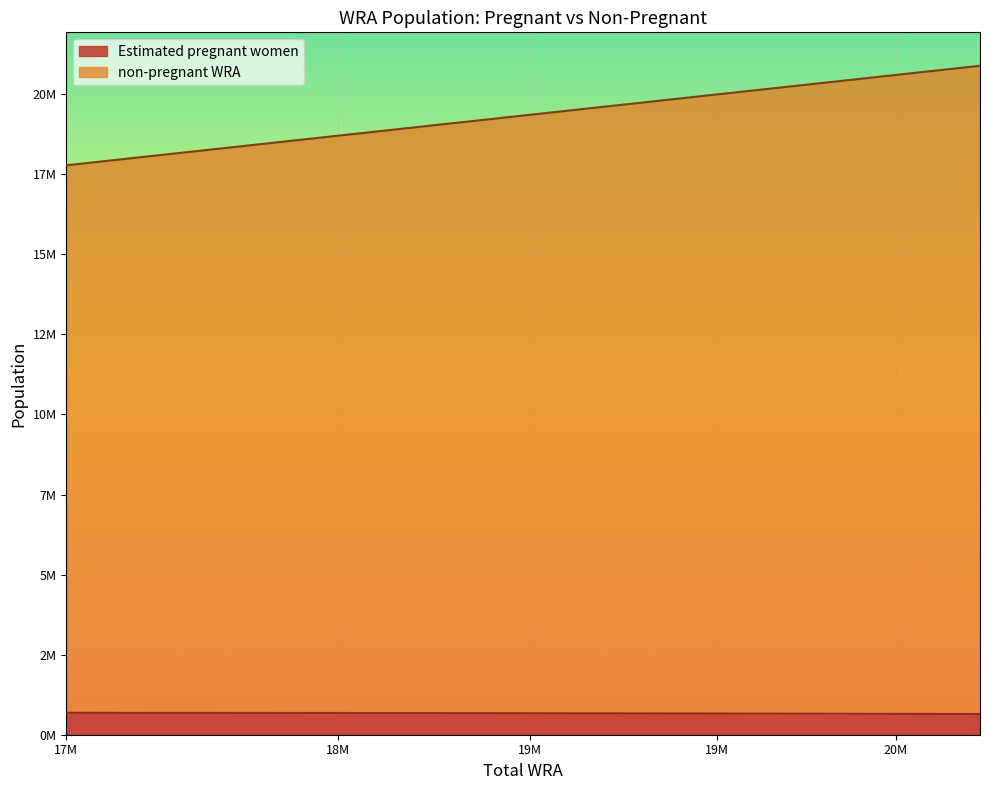

What is the difference between the second highest and minimum values in the non-pregnant WRA series?

2821000.0